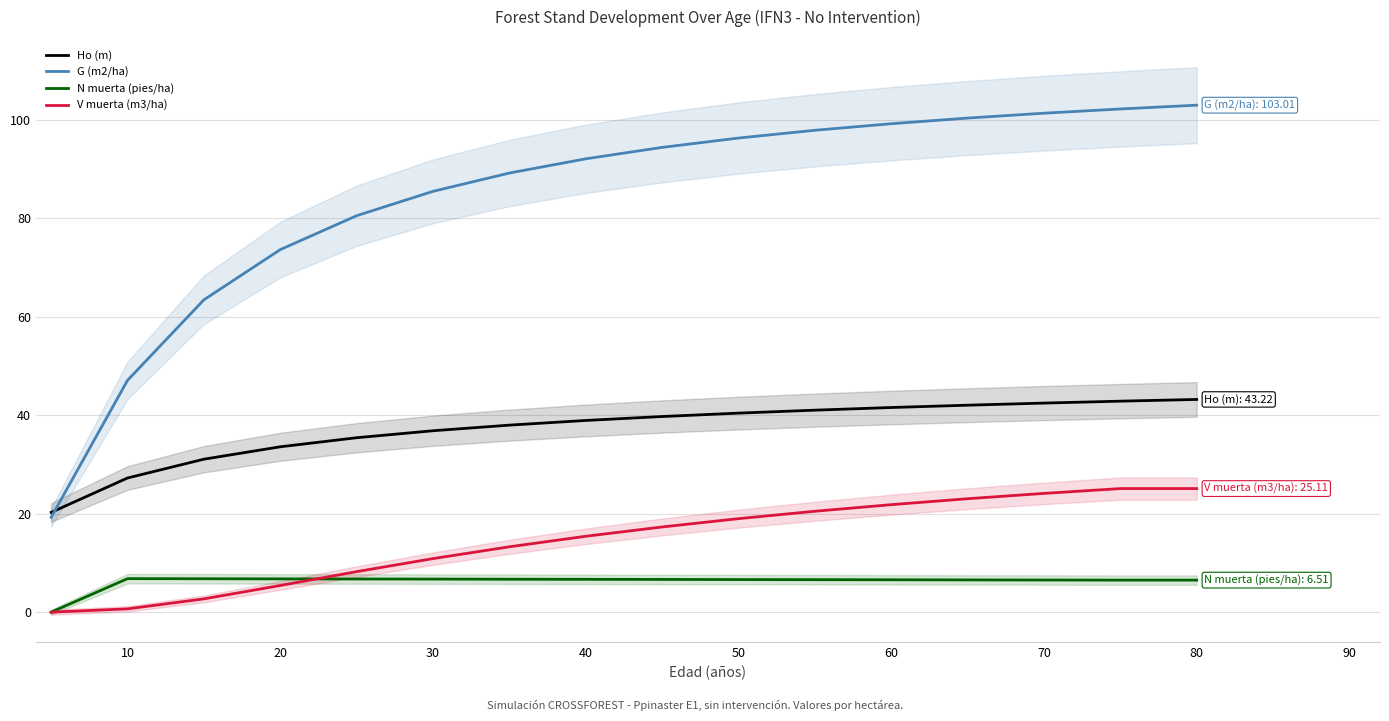

What are all the series names shown in the legend?

Ho (m), G (m2/ha), N muerta (pies/ha), V muerta (m3/ha)